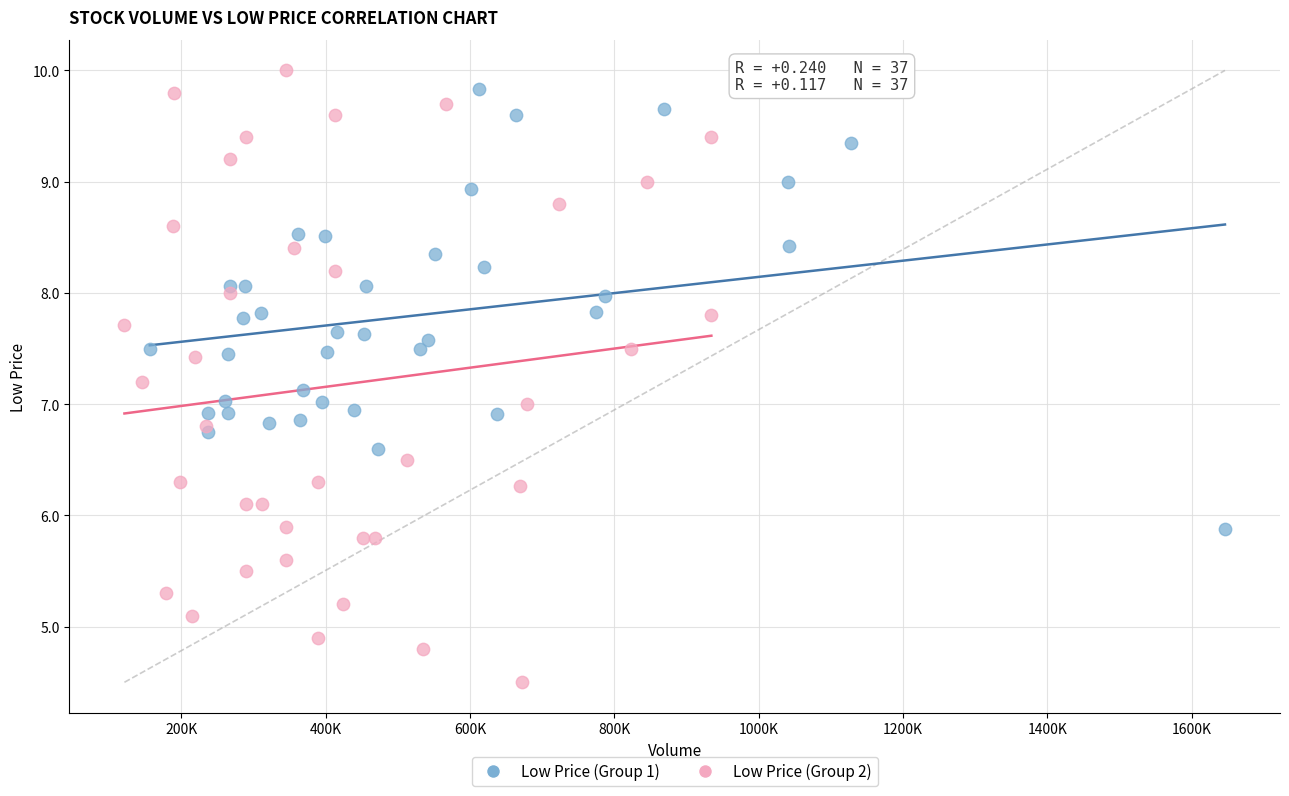

Which series contains the lowest Y value?

Low Price (Group 2)